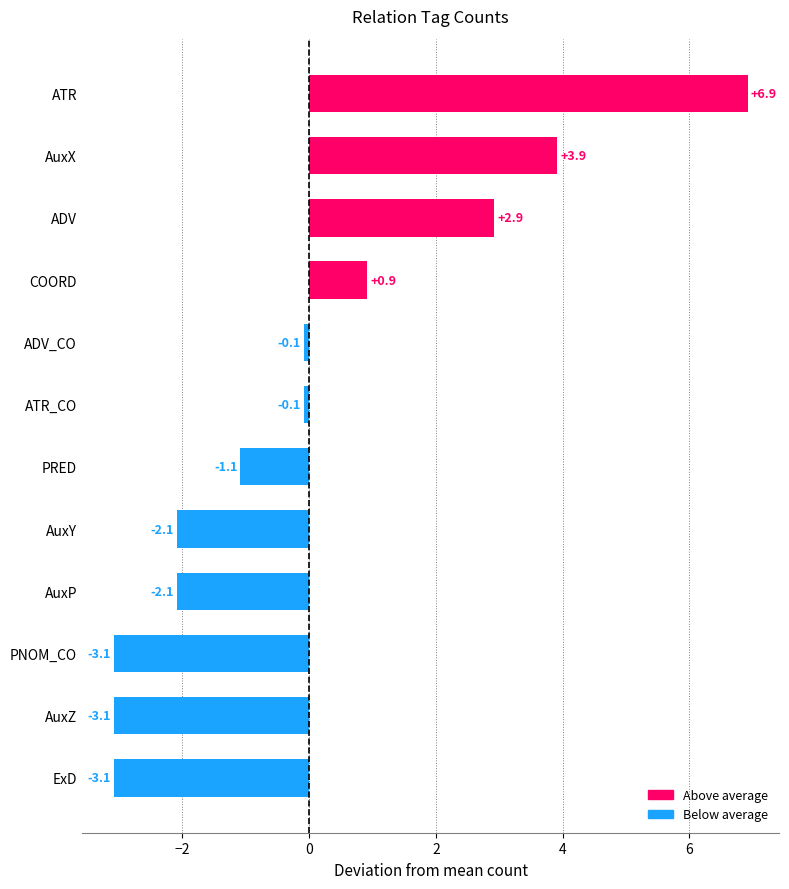

What is the smallest value displayed?

-3.1